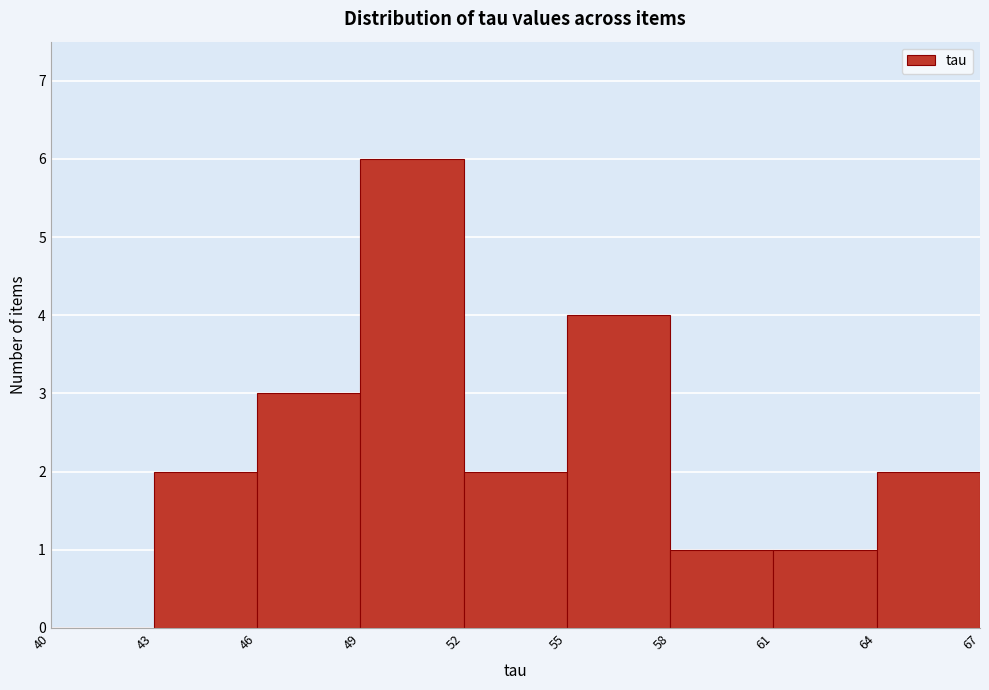

What is the height of the bar covering 46 to 49 on the x-axis? The values are not printed on the chart, so give them approximately, as read against the axis.

3